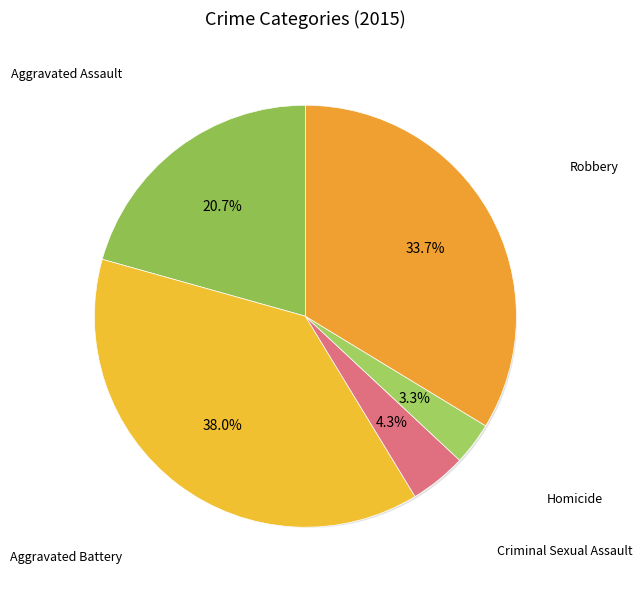

Rank the categories by value from lowest to highest.

Homicide, Criminal Sexual Assault, Aggravated Assault, Robbery, Aggravated Battery